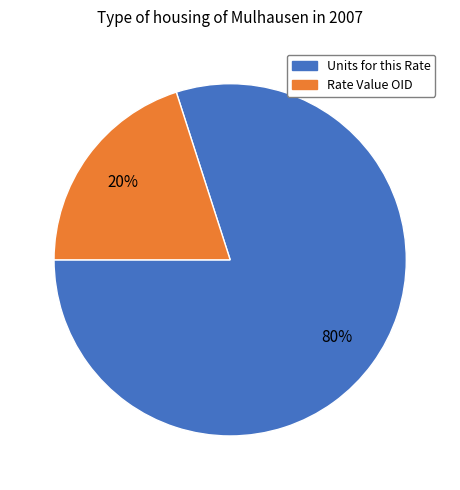

To the nearest percent, what is the difference between the largest and smallest slice percentages?

60%